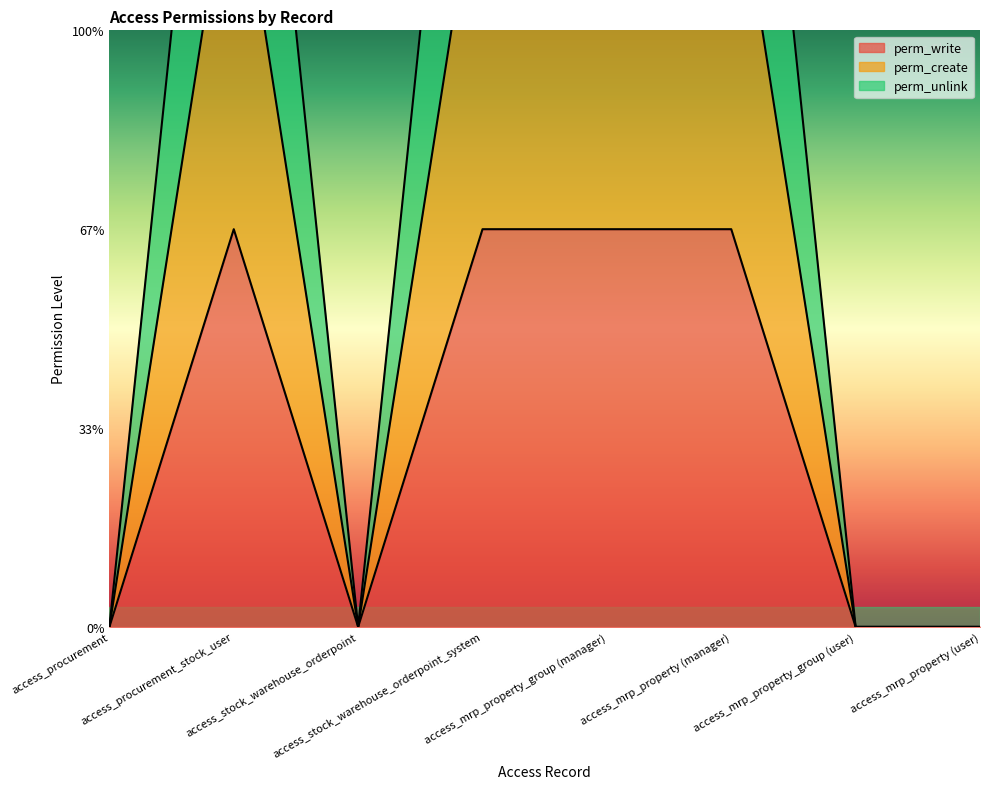

Count the perm_write values in the range 0 to 1.

8